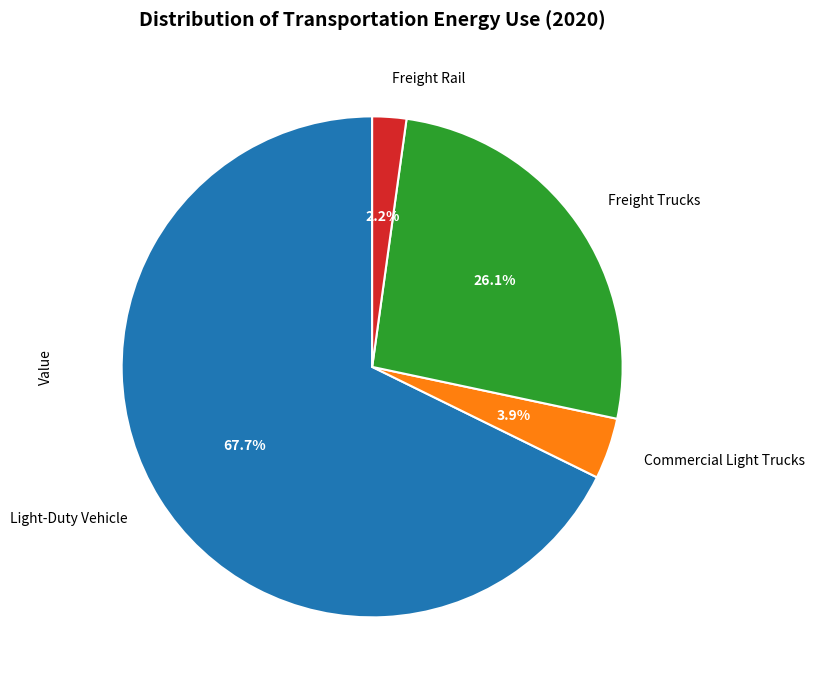

The Freight Trucks slice represents 21% of the pie. True or false?

False